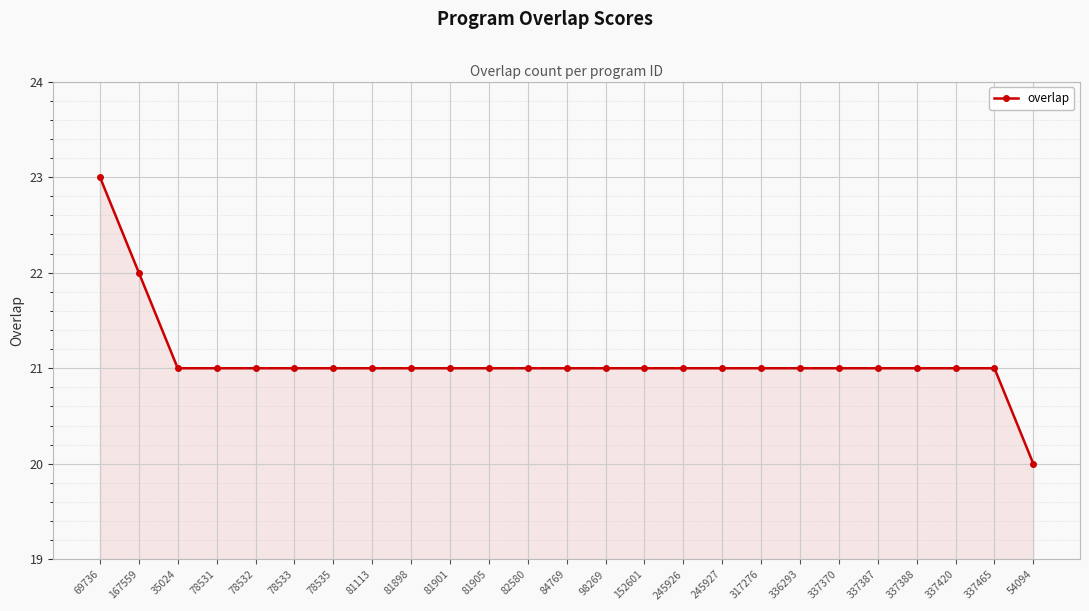

Read the value at 54094.

20